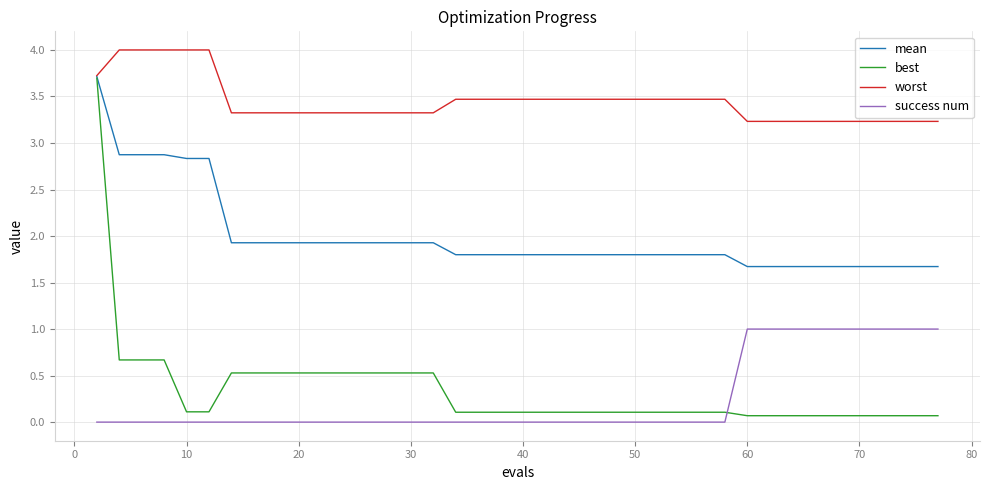

True or false: success num and worst cross at least once.

False